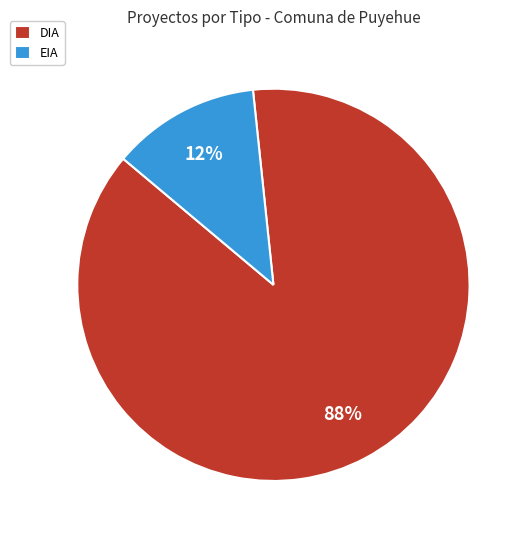

Does DIA account for over 50% of the chart?

Yes